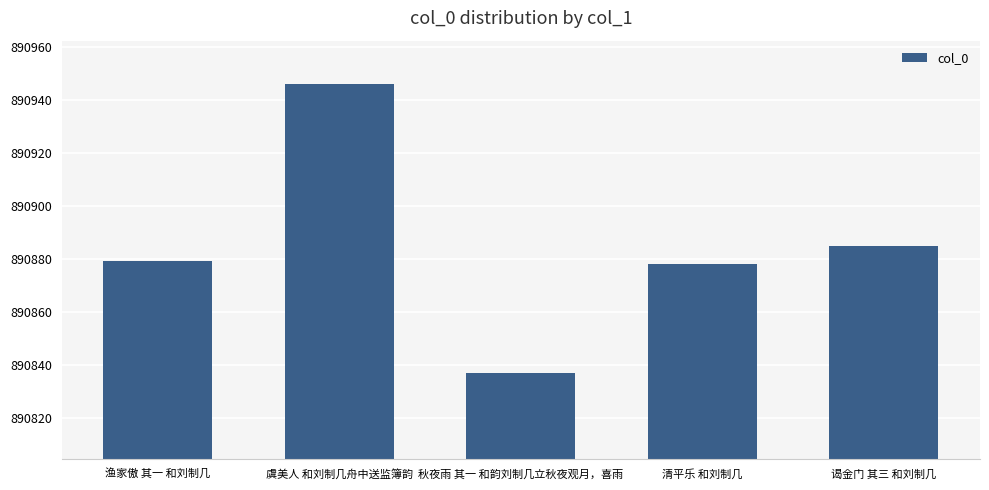

Reading right to left, what are all the values shown in this chart?

890885	890878	890837	890946	890879